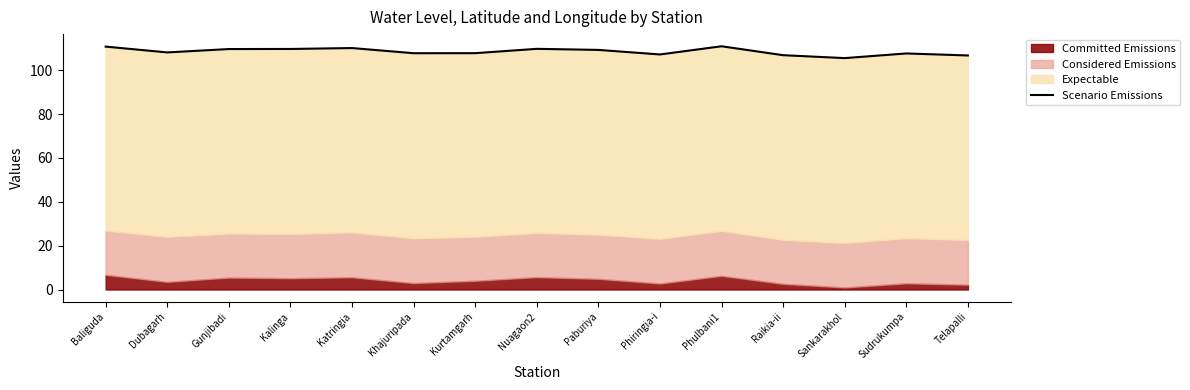

Between Phulbani1 and Dubagarh, which is larger?

Phulbani1